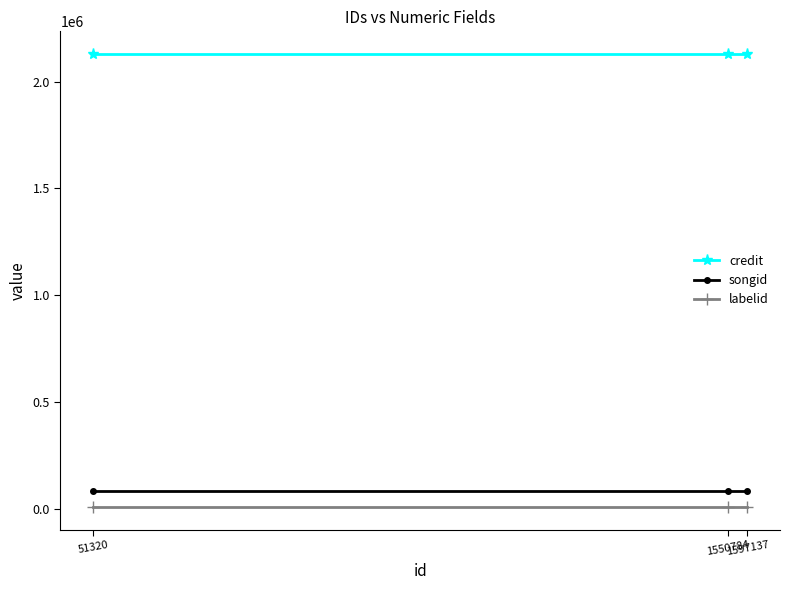

What is the minimum value for credit?

2128766